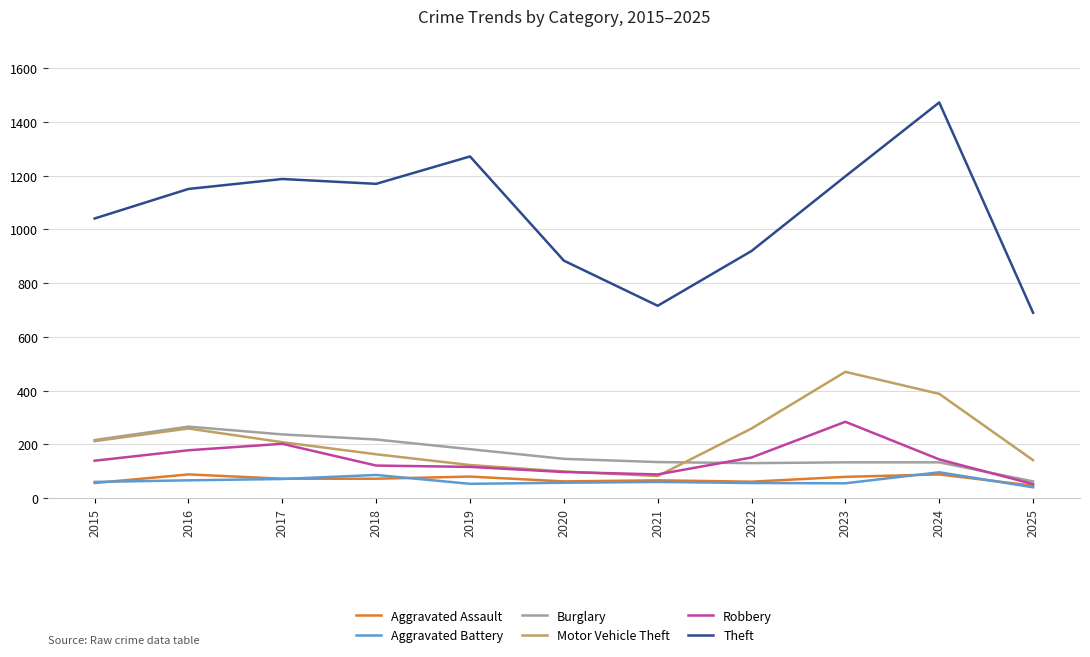

How many values in the Burglary series are below 146?

5